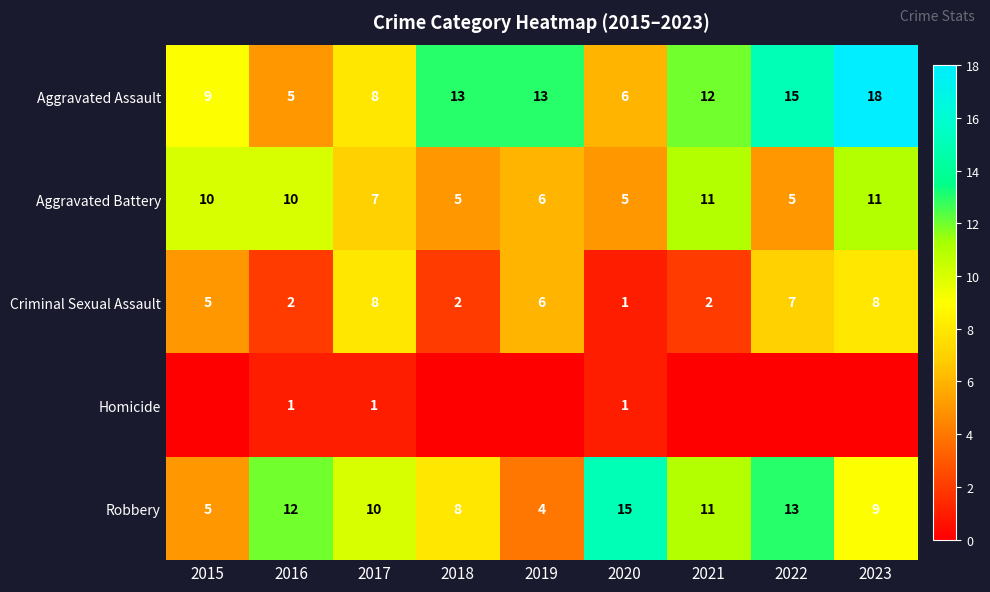

At which label does Aggravated Assault first exceed 12?

2018